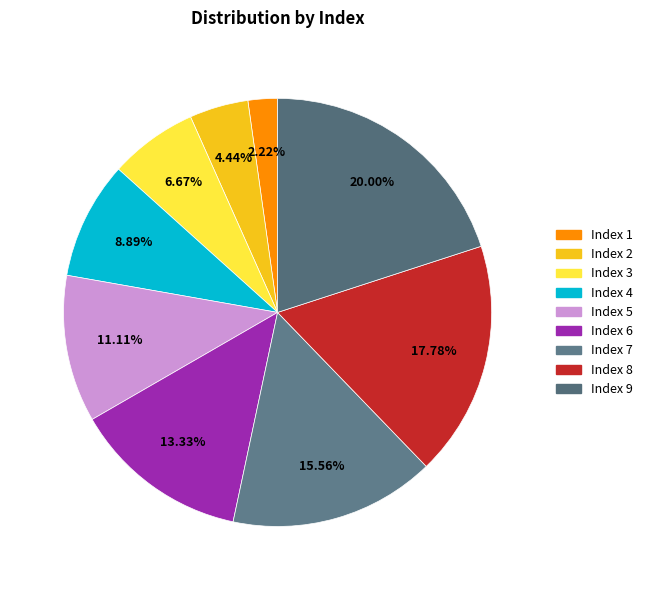

How many slices are in this pie chart?

9